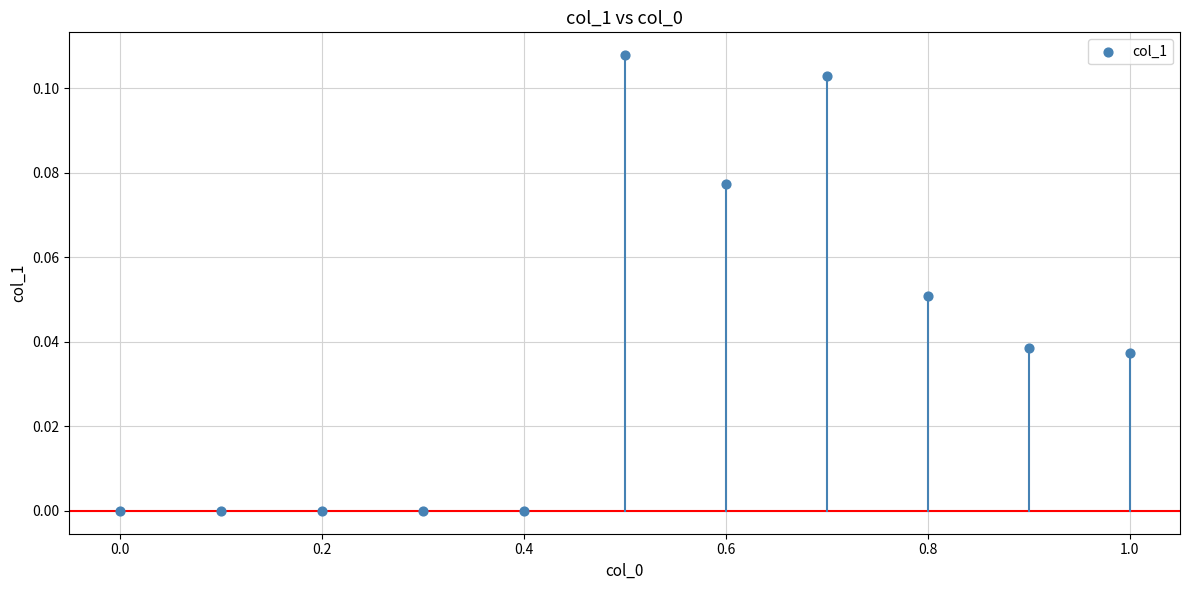

What is the range of X values (max minus min)?

1.0